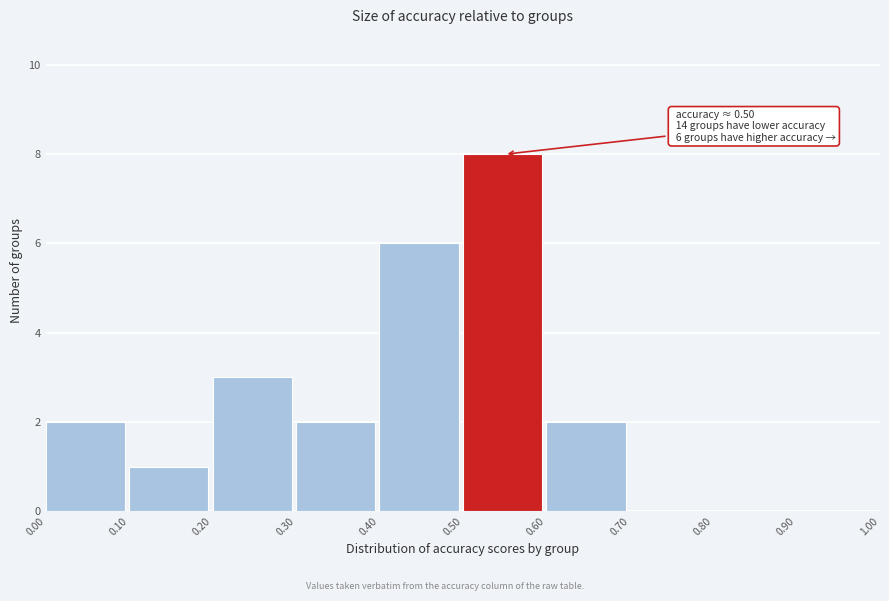

Which range on the x-axis has the tallest bar?

0.50 to 0.60